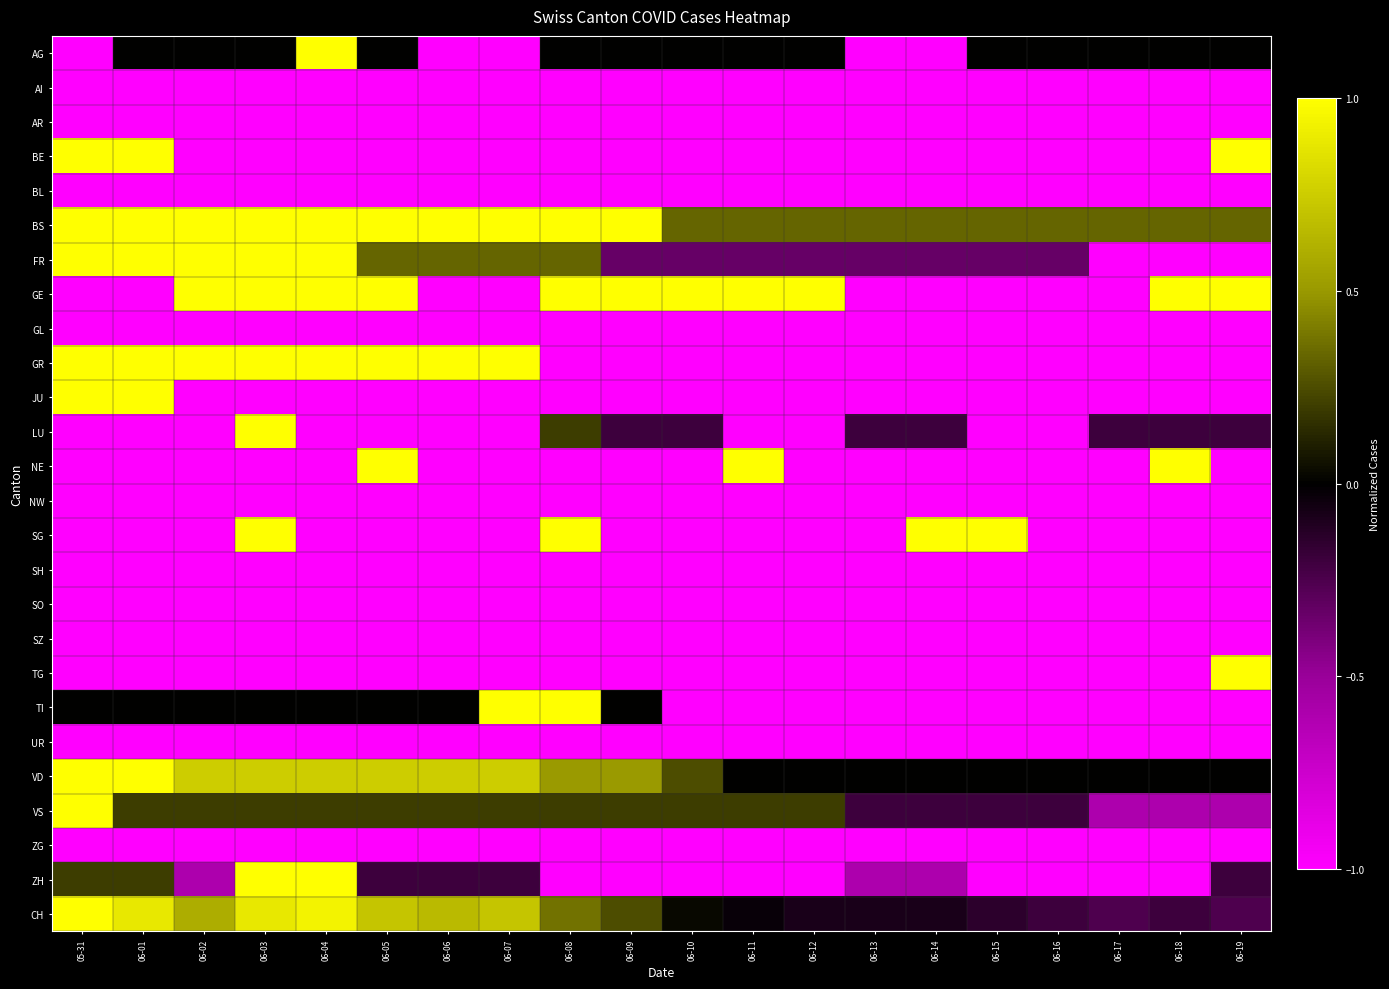

What is the smallest value displayed?

-1.0